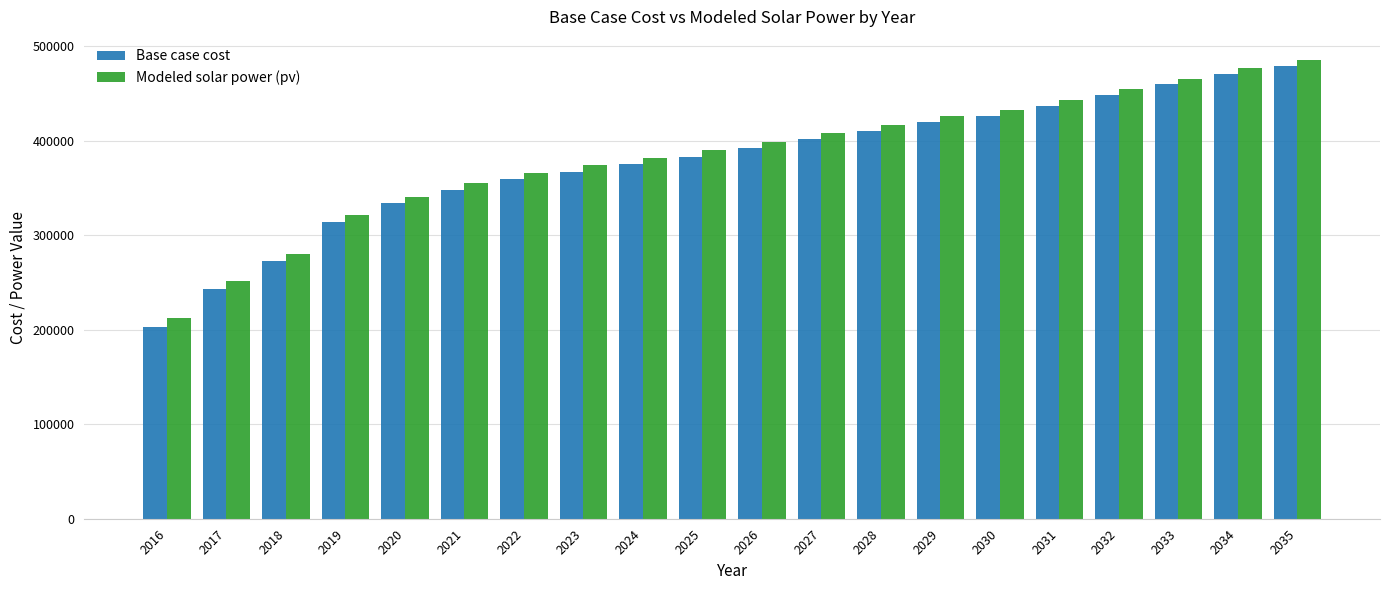

What is the difference between the maximum and minimum values in the Base case cost series?

276314.5